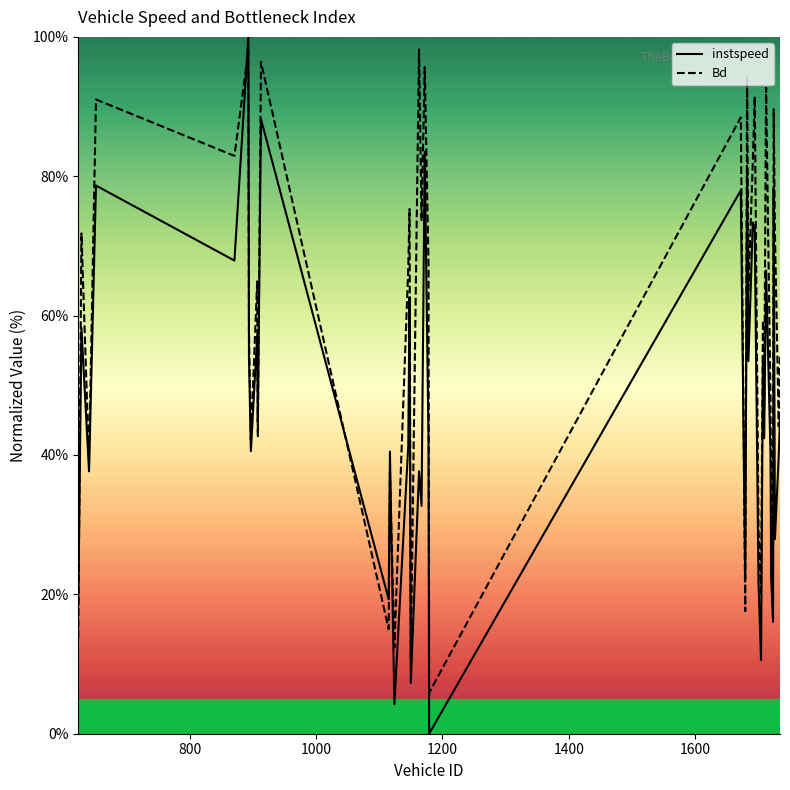

What is the maximum value for Bd?

98.2